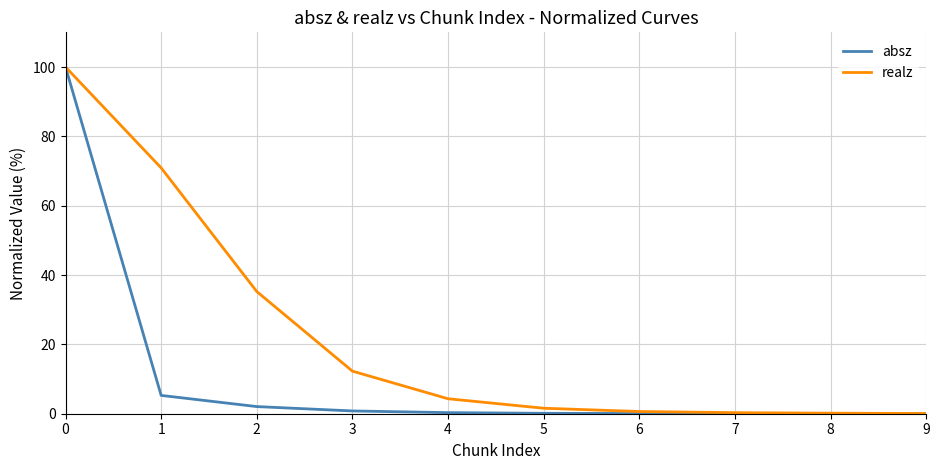

Is the value of absz at 0 greater than the value of realz at 3?

Yes